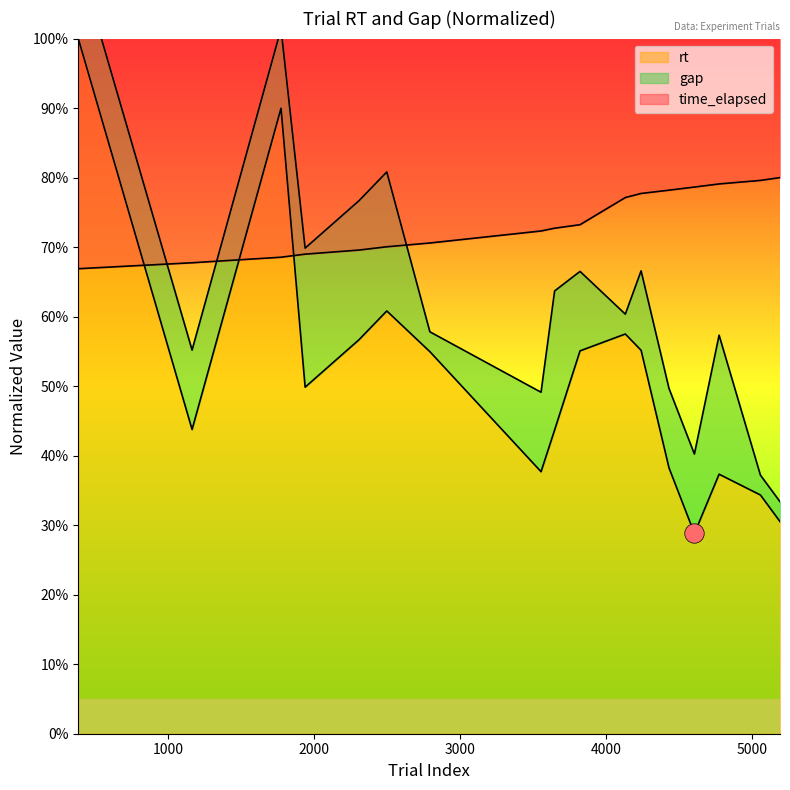

Between which two adjacent categories do time_elapsed and rt first intersect?

387 and 1166